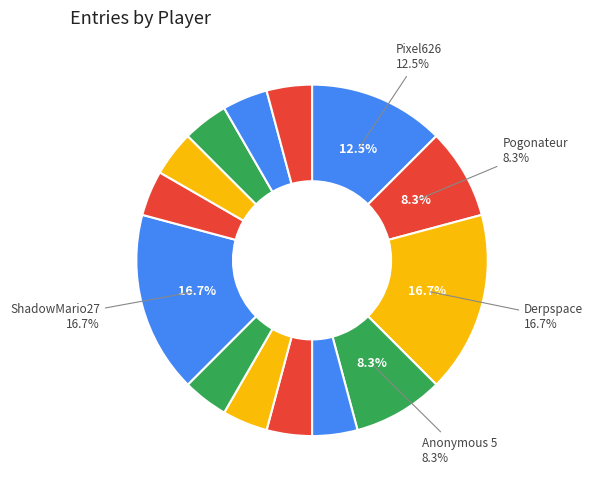

Is there any slice that represents more than half of the pie?

No